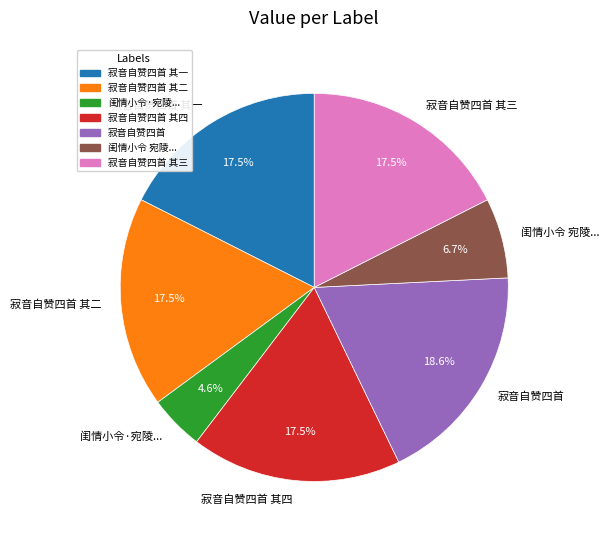

Which category has the smallest portion of the pie?

闺情小令·宛陵...